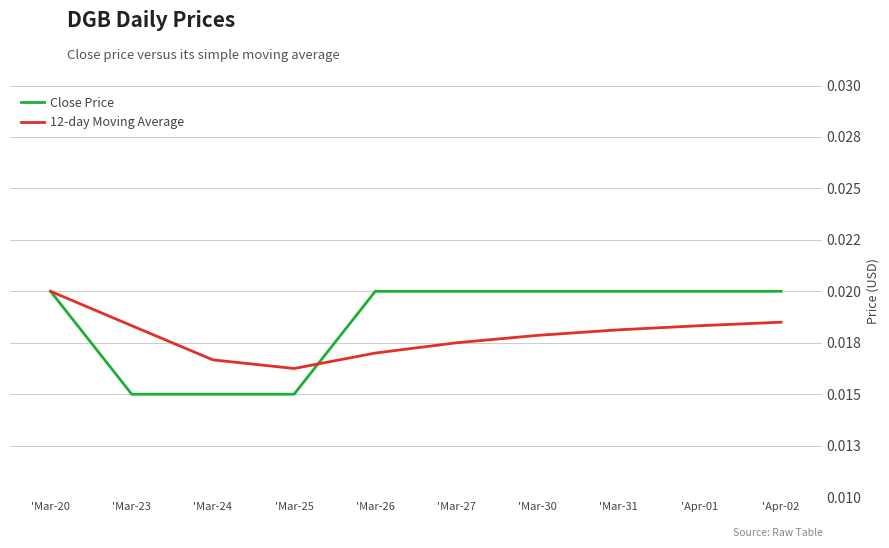

How many times do Close Price and 12-day Moving Average cross each other?

1